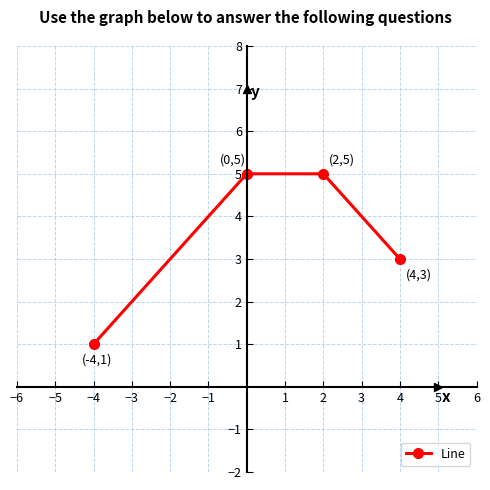

What is the greatest value displayed?

5